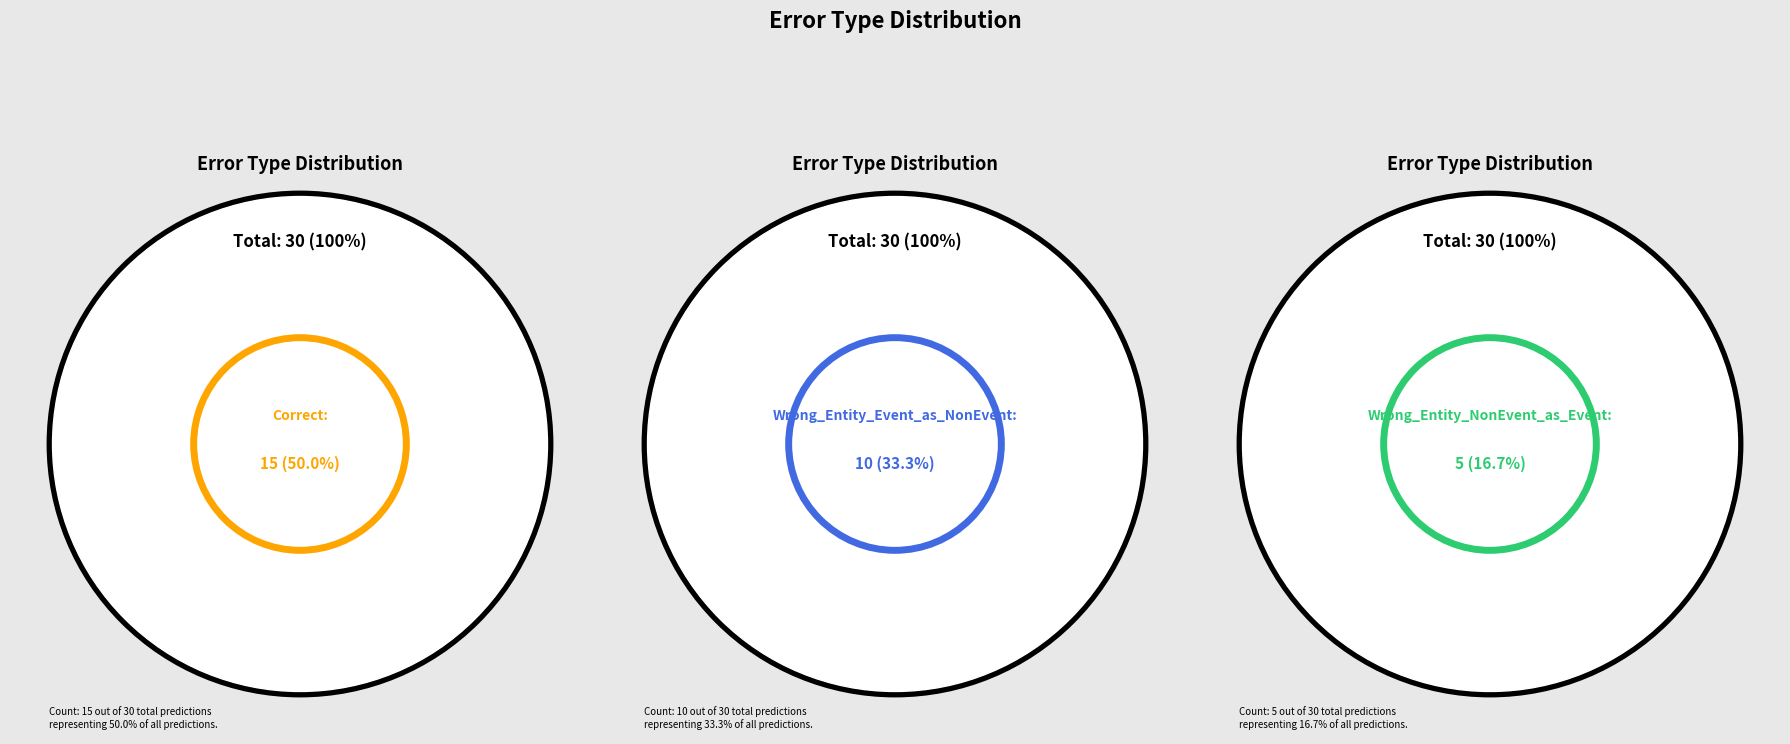

Rank the categories by value from highest to lowest.

Correct, Wrong_Entity_Event_as_NonEvent, Wrong_Entity_NonEvent_as_Event